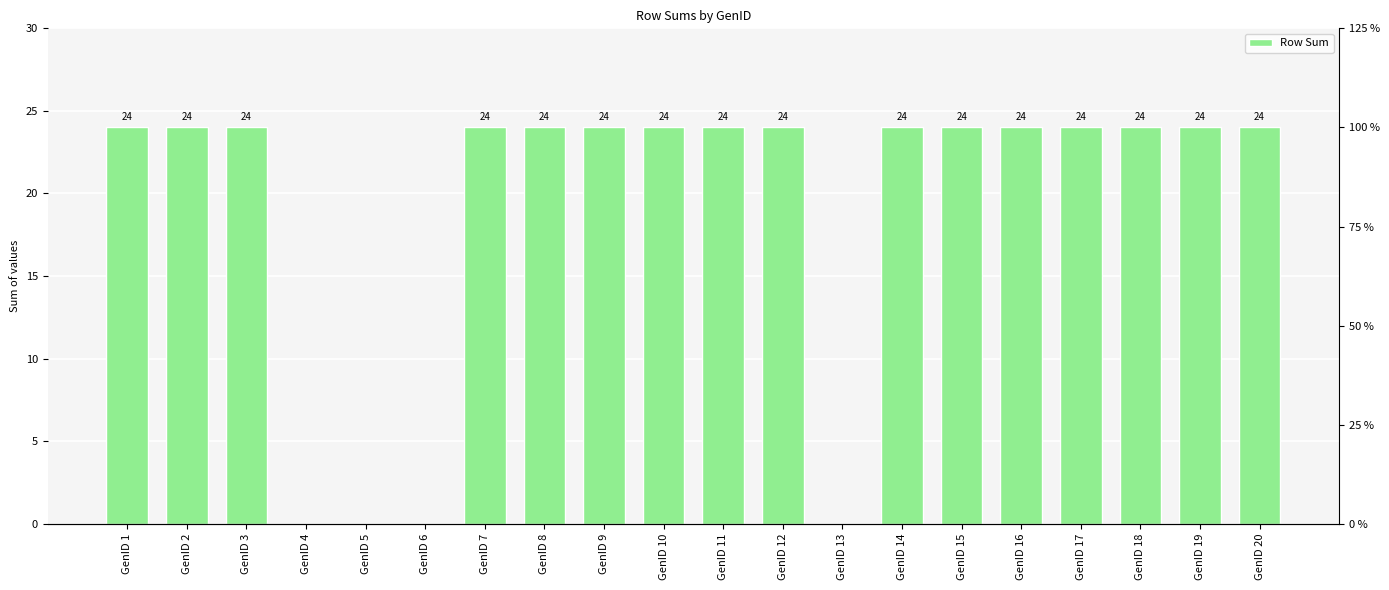

What is the average value?

19